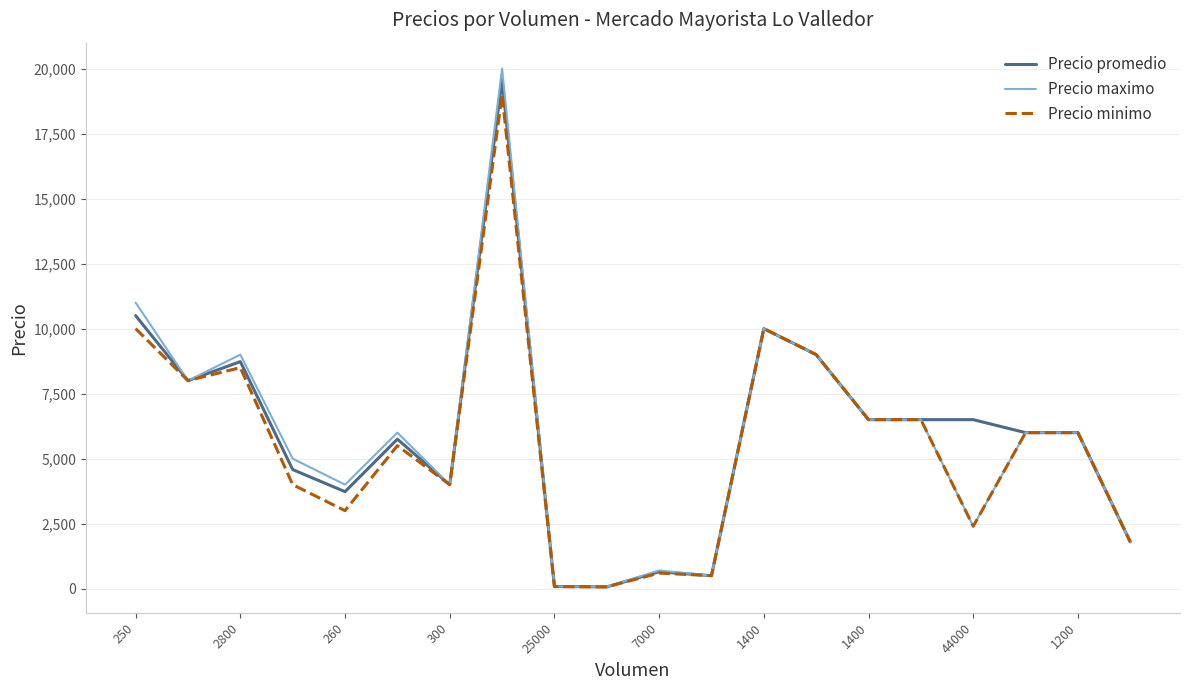

What is the difference between the maximum and minimum values in the Precio minimo series?

18930